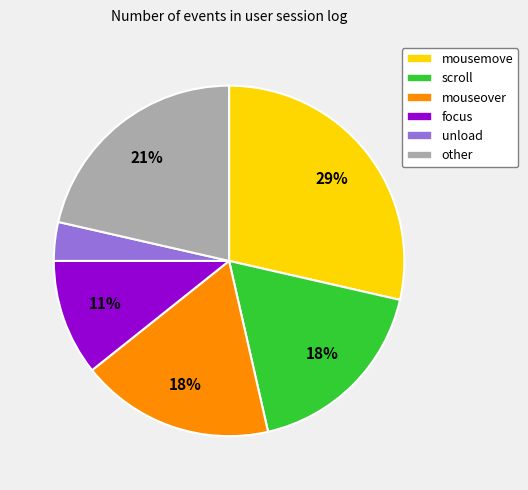

Is the sum of mouseover and unload greater than half?

No